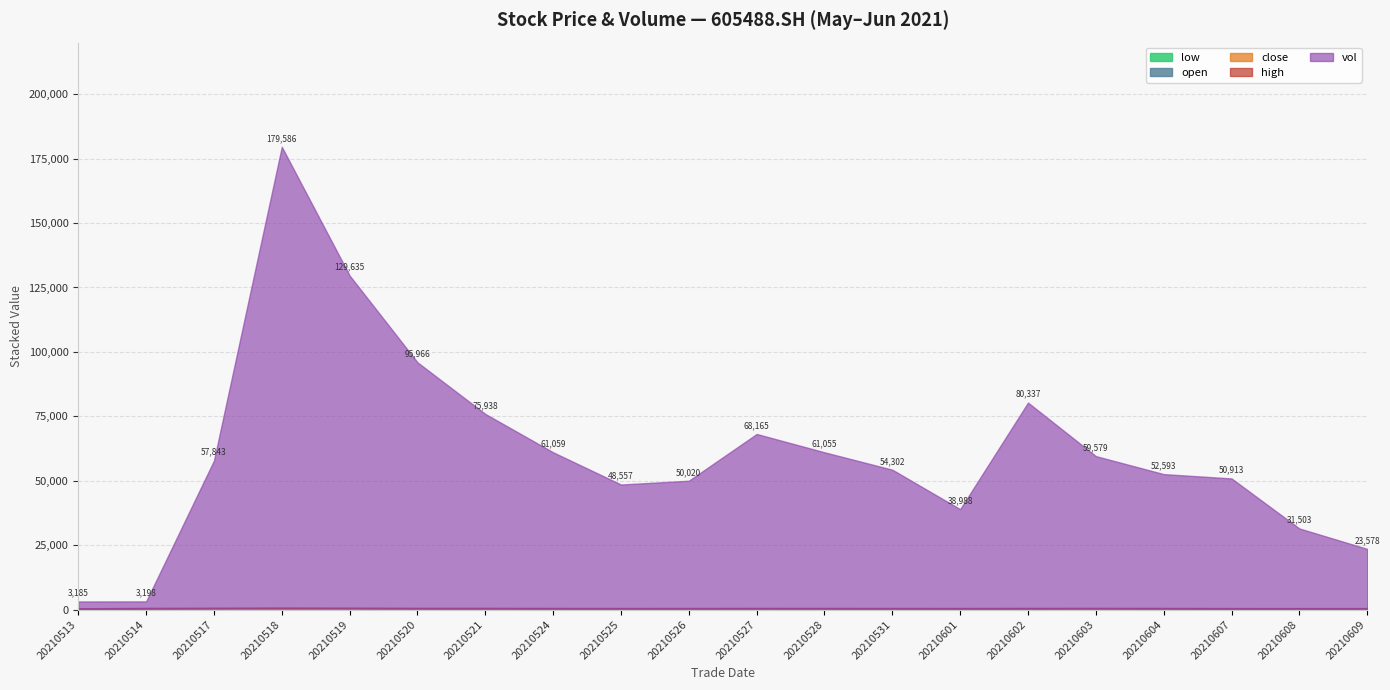

What is the total value across all series at 20210514?

3197.9